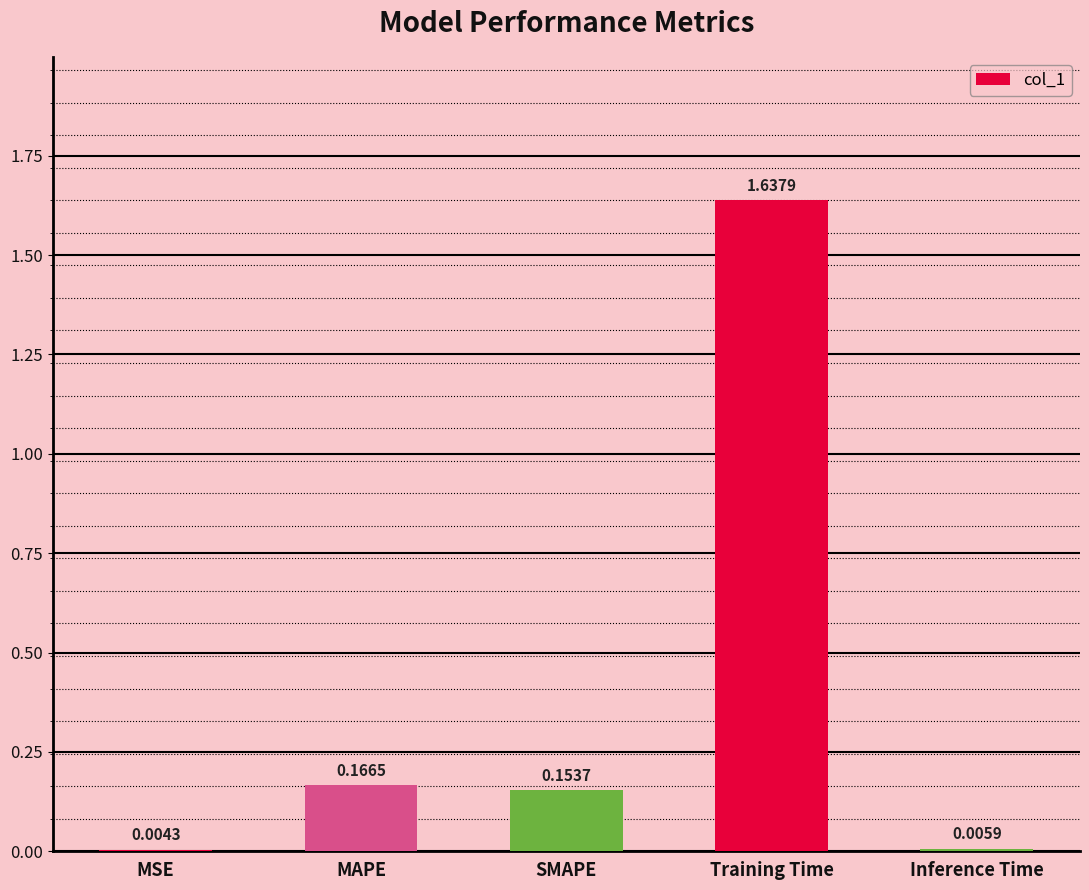

Which category has the highest value across all series?

Training Time